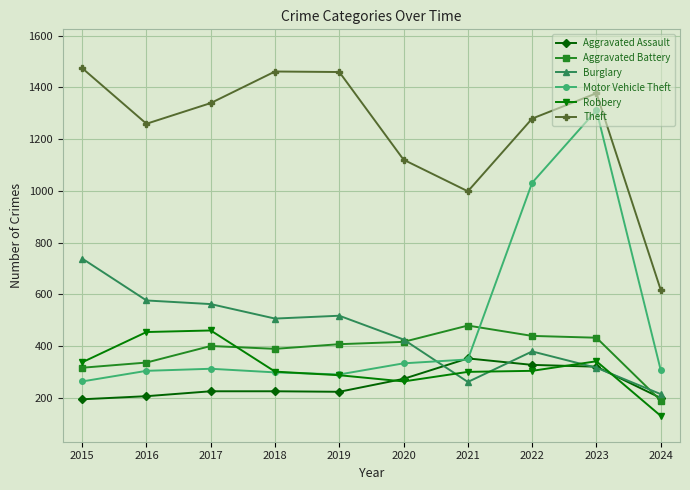

How many data points in Aggravated Battery are less than 407?

5